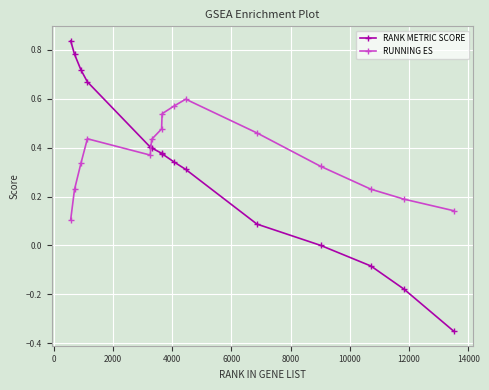

True or false: RANK METRIC SCORE and RUNNING ES cross at least once.

True